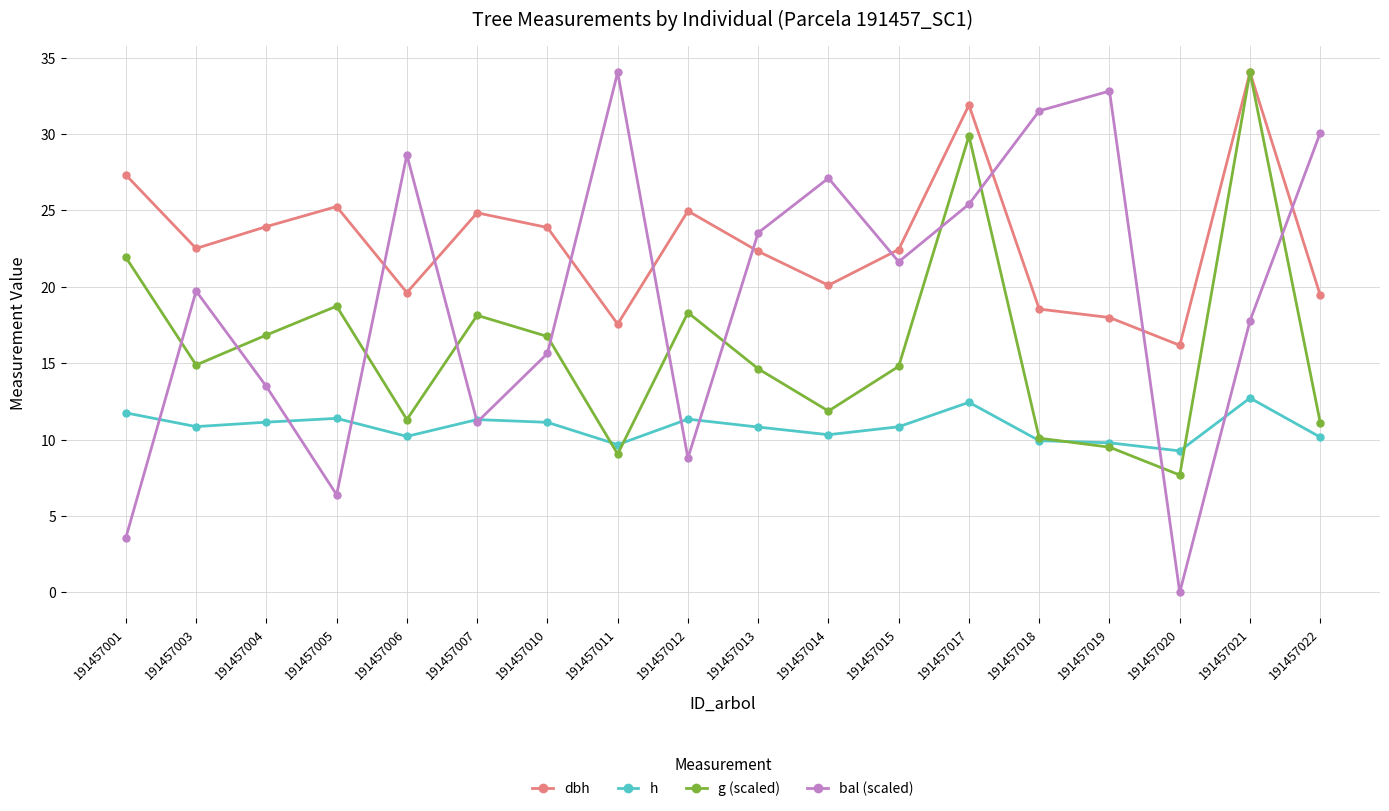

What is the value of the bal (scaled) point at the 15th from the left?

32.8